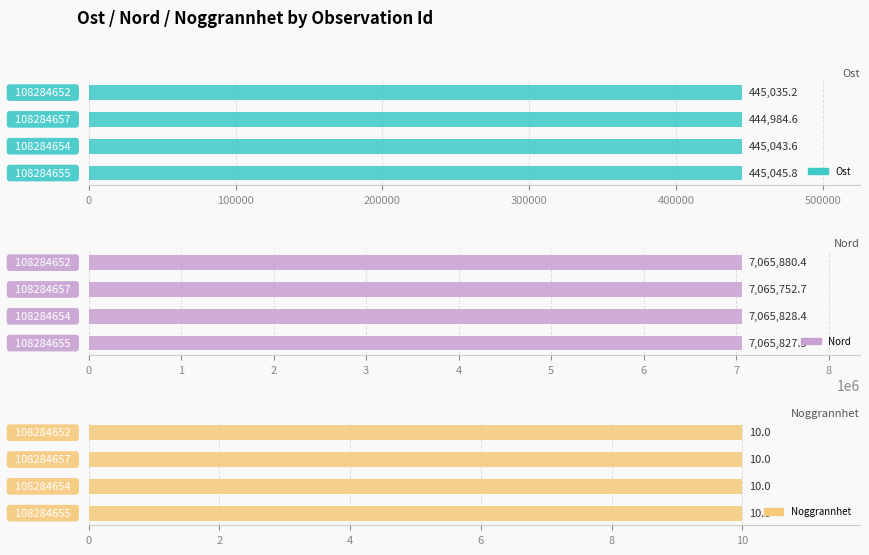

What are all the series names shown in the legend?

Ost, Nord, Noggrannhet